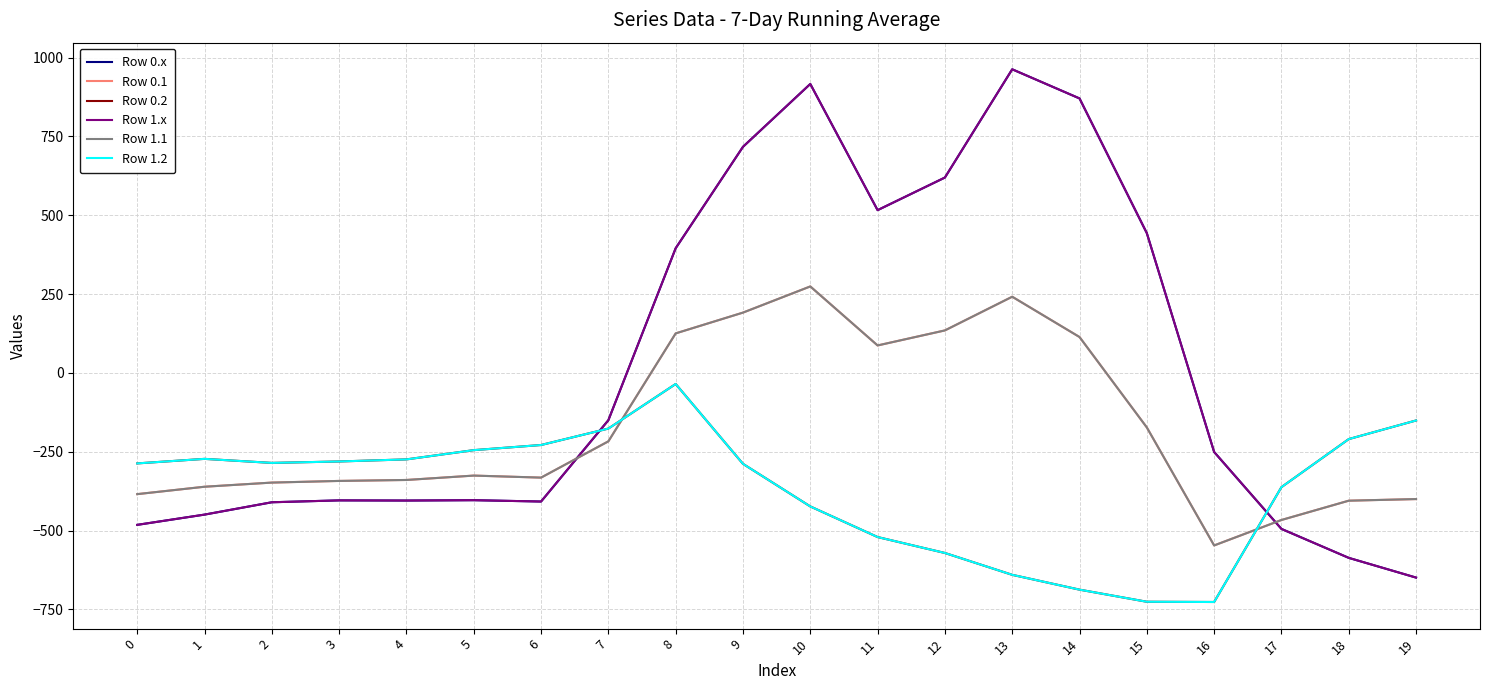

The value of Row 0.2 at 4 is -368.7. True or false?

False